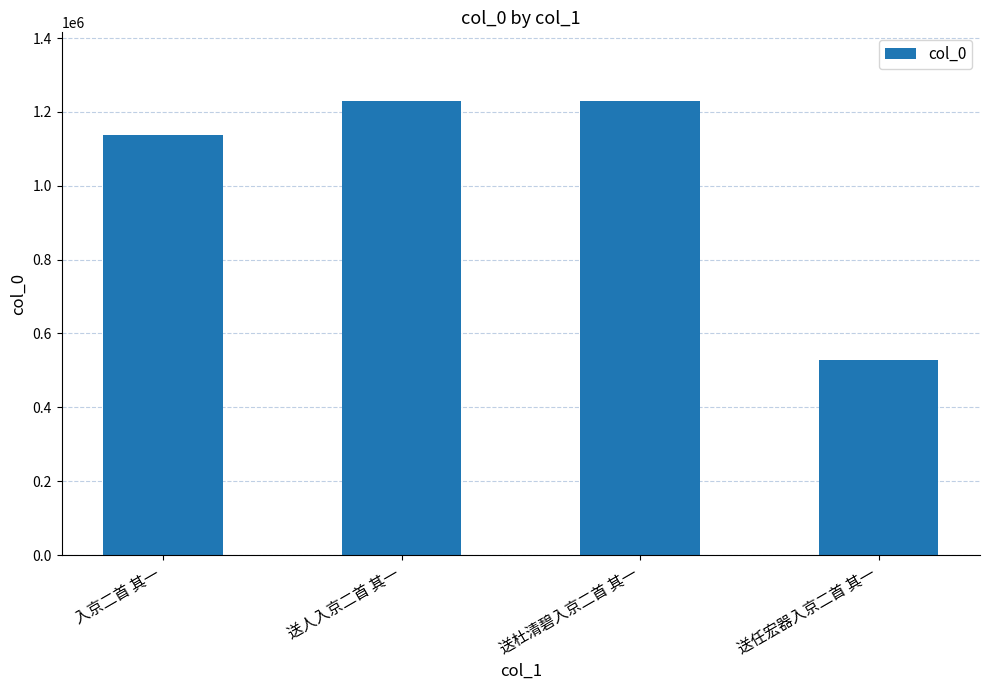

Which has a higher value, 送任宏器入京二首 其一 or 入京二首 其一?

入京二首 其一